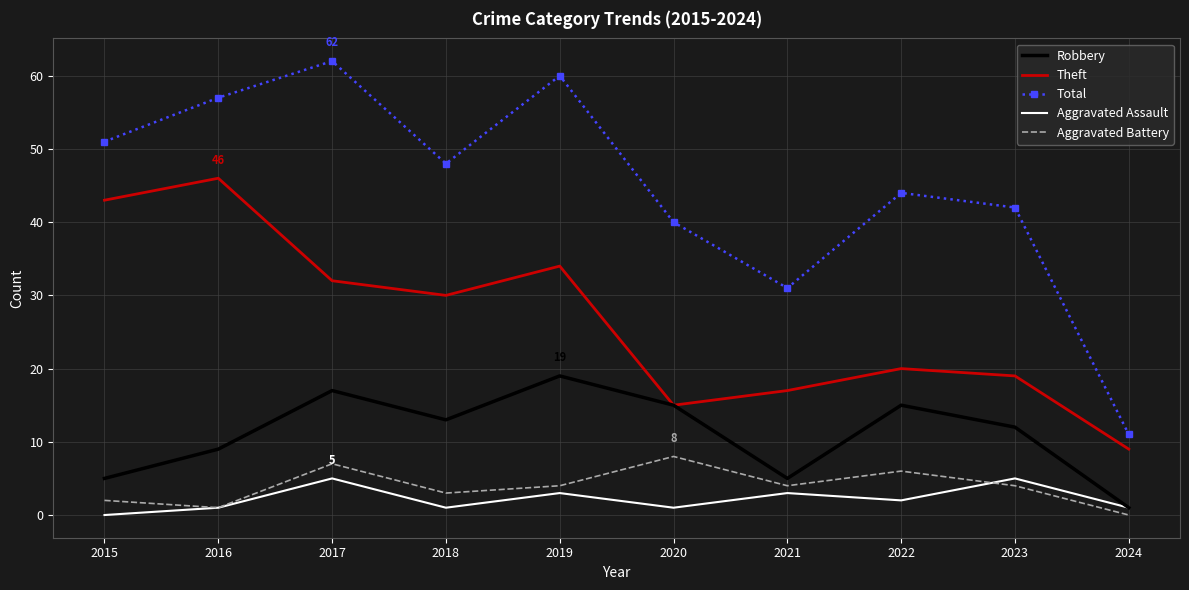

At which category is the sum across all series the highest?

2017